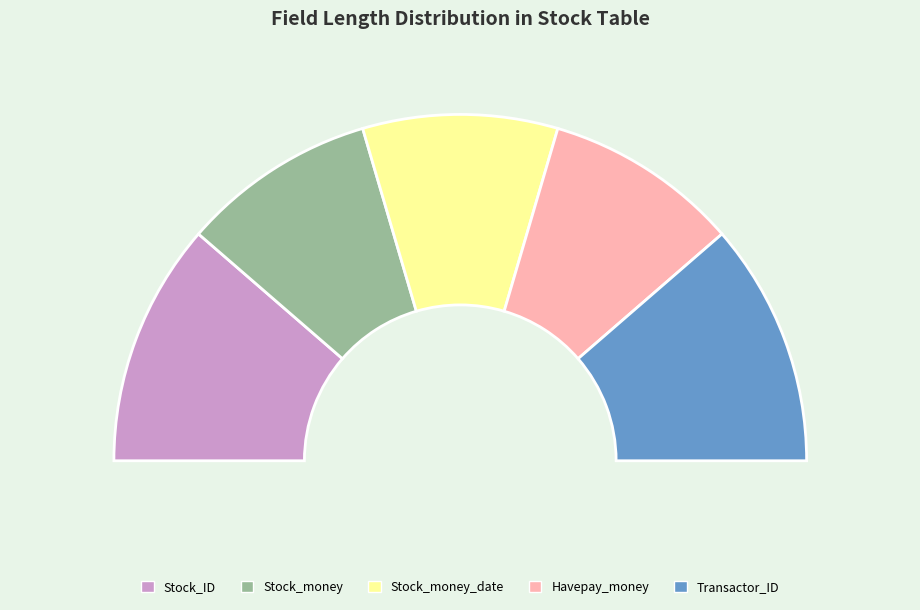

To the nearest percent, what is the difference between the Stock_money and Transactor_ID slice percentages?

5%